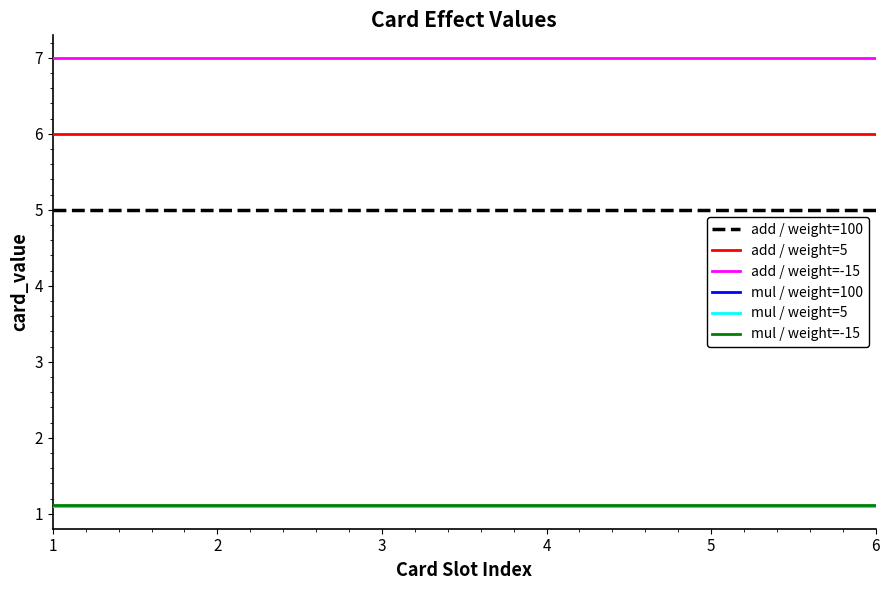

What is the highest value of the add / weight=5 series?

6.0